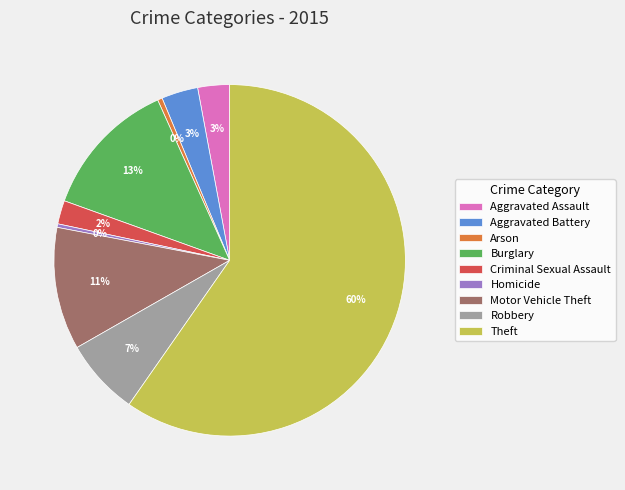

Is it true that Arson is 14% of the pie?

False